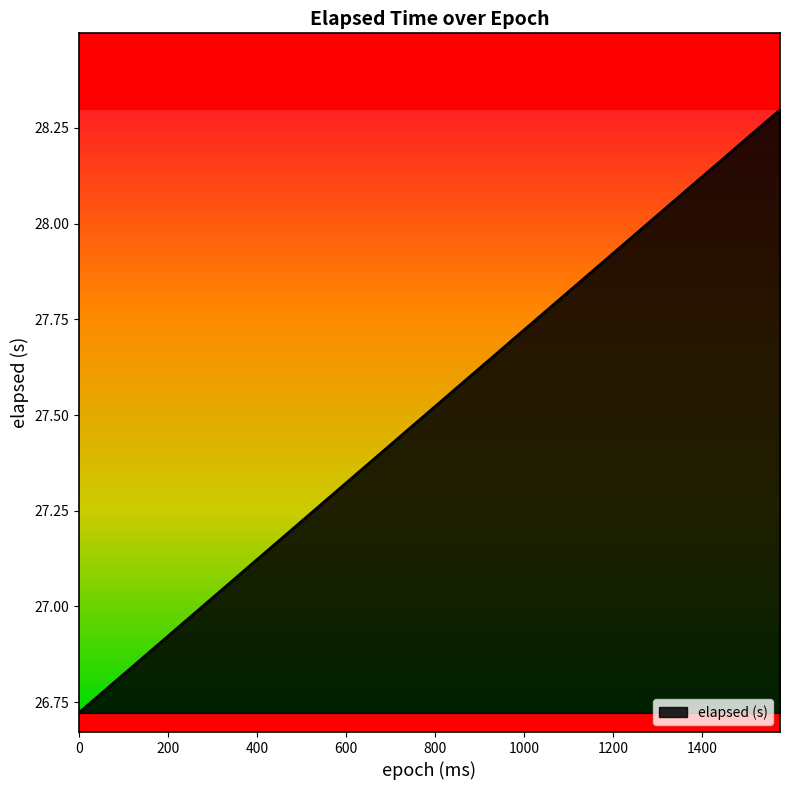

What is the difference between the maximum and minimum values?

1.6